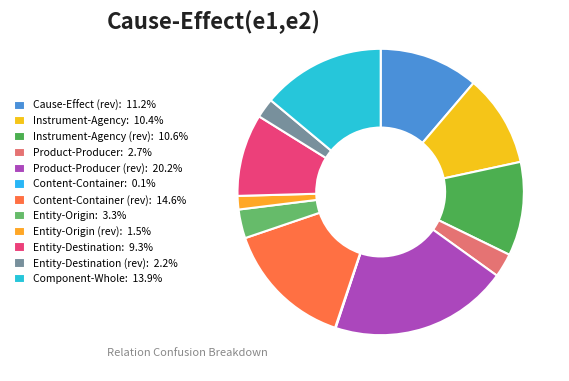

Which category has the smallest portion of the pie?

Content-Container(e1,e2)